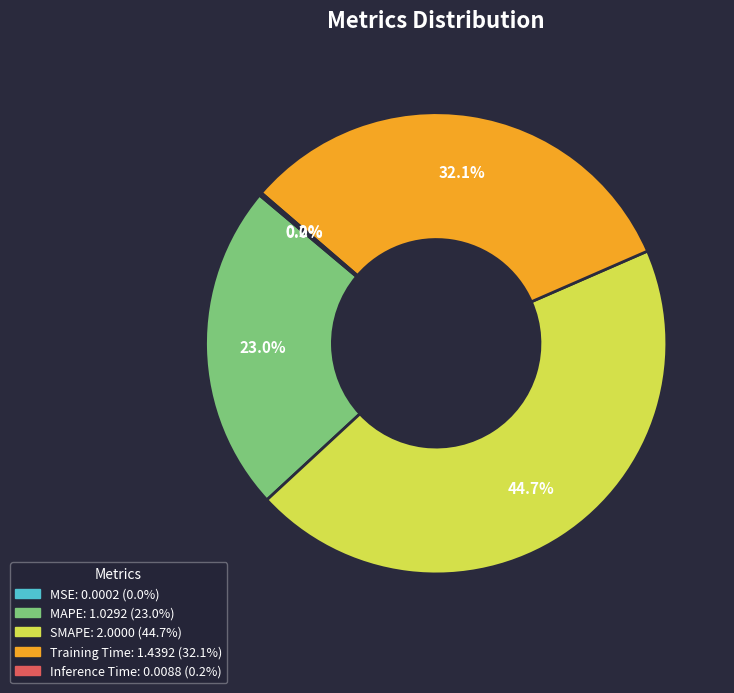

Which slice is the largest?

SMAPE